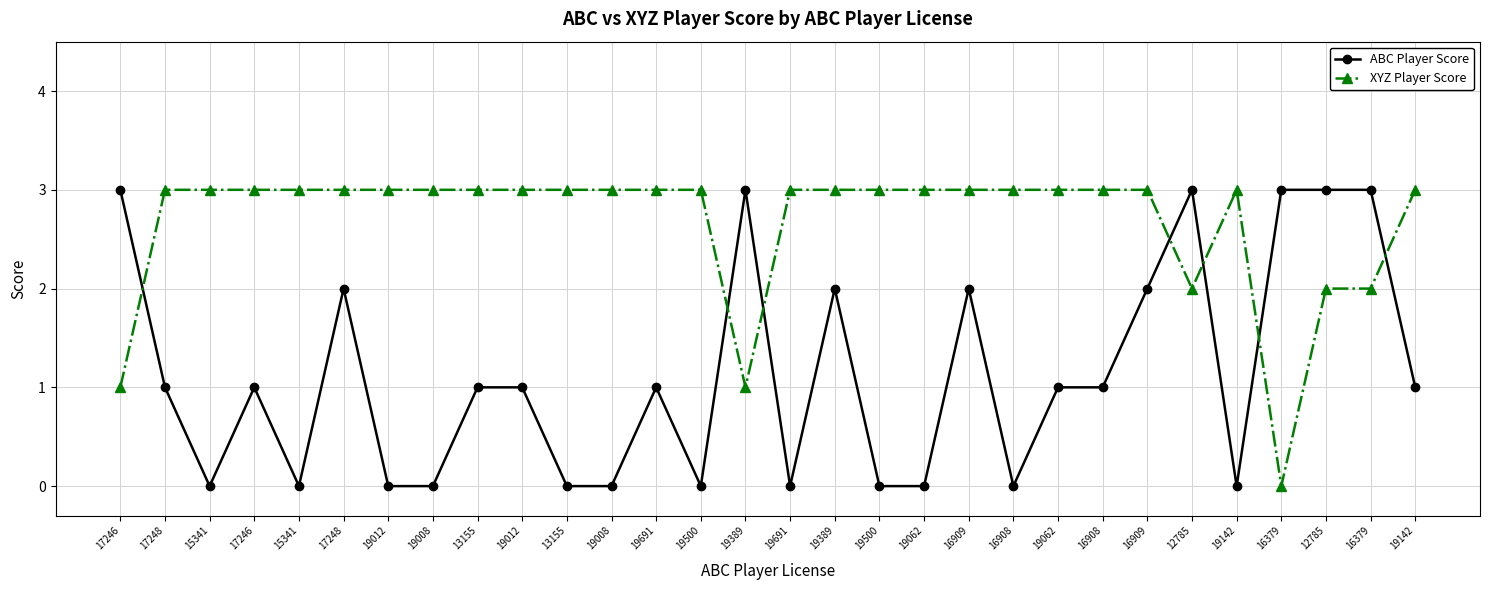

Which series has the widest spread of values?

ABC Player Score